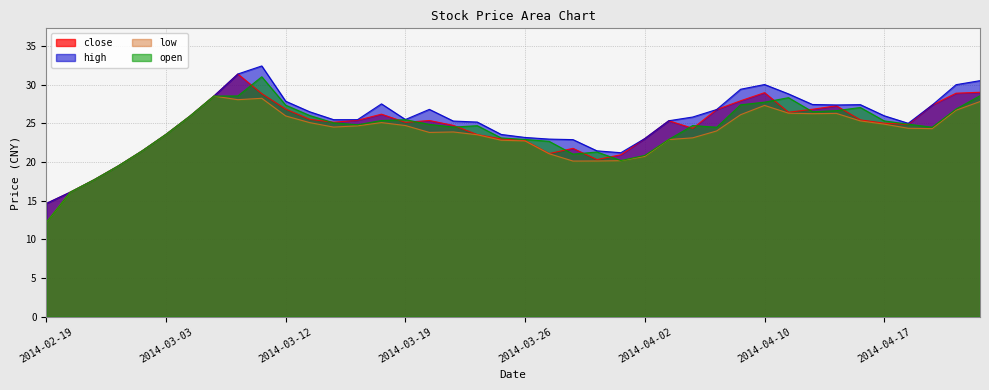

What is the sum of the low values at 2014-03-20 and 2014-04-10?

51.1